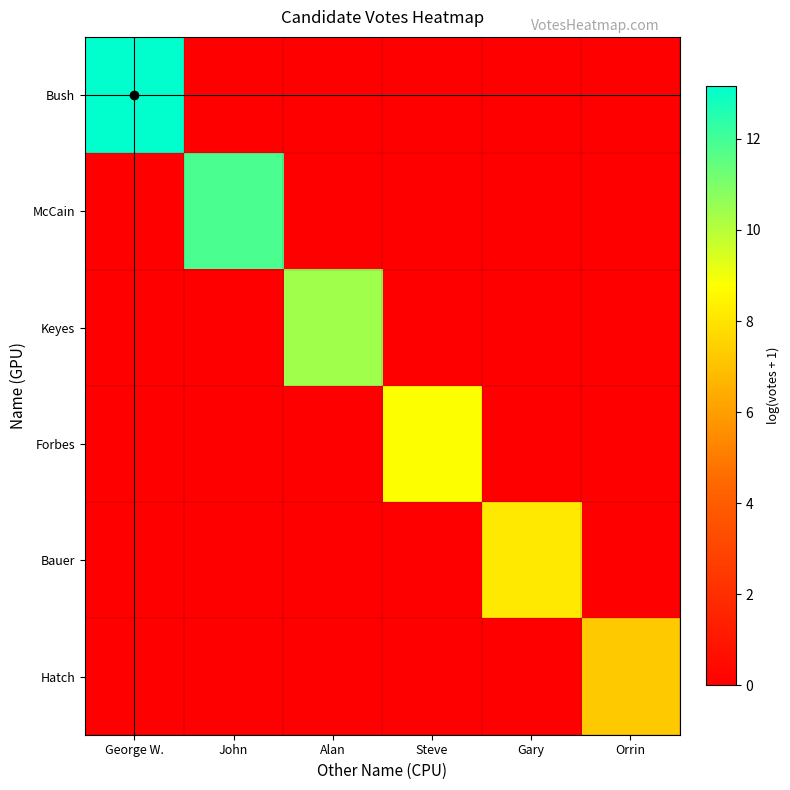

Count the number of data series in this chart.

6